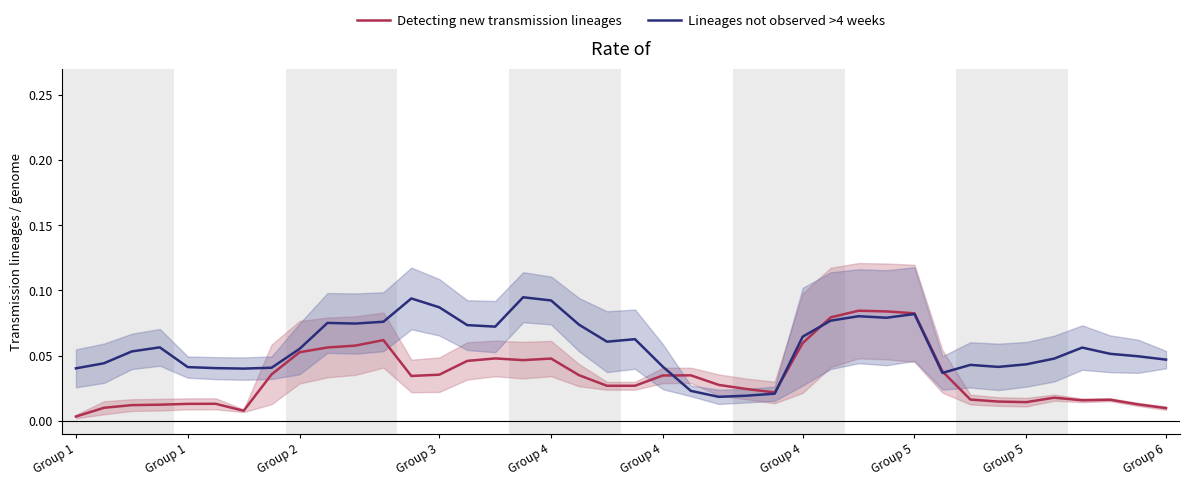

List the series in order of their overall mean, highest first.

Lineages not observed >4 weeks, Detecting new transmission lineages